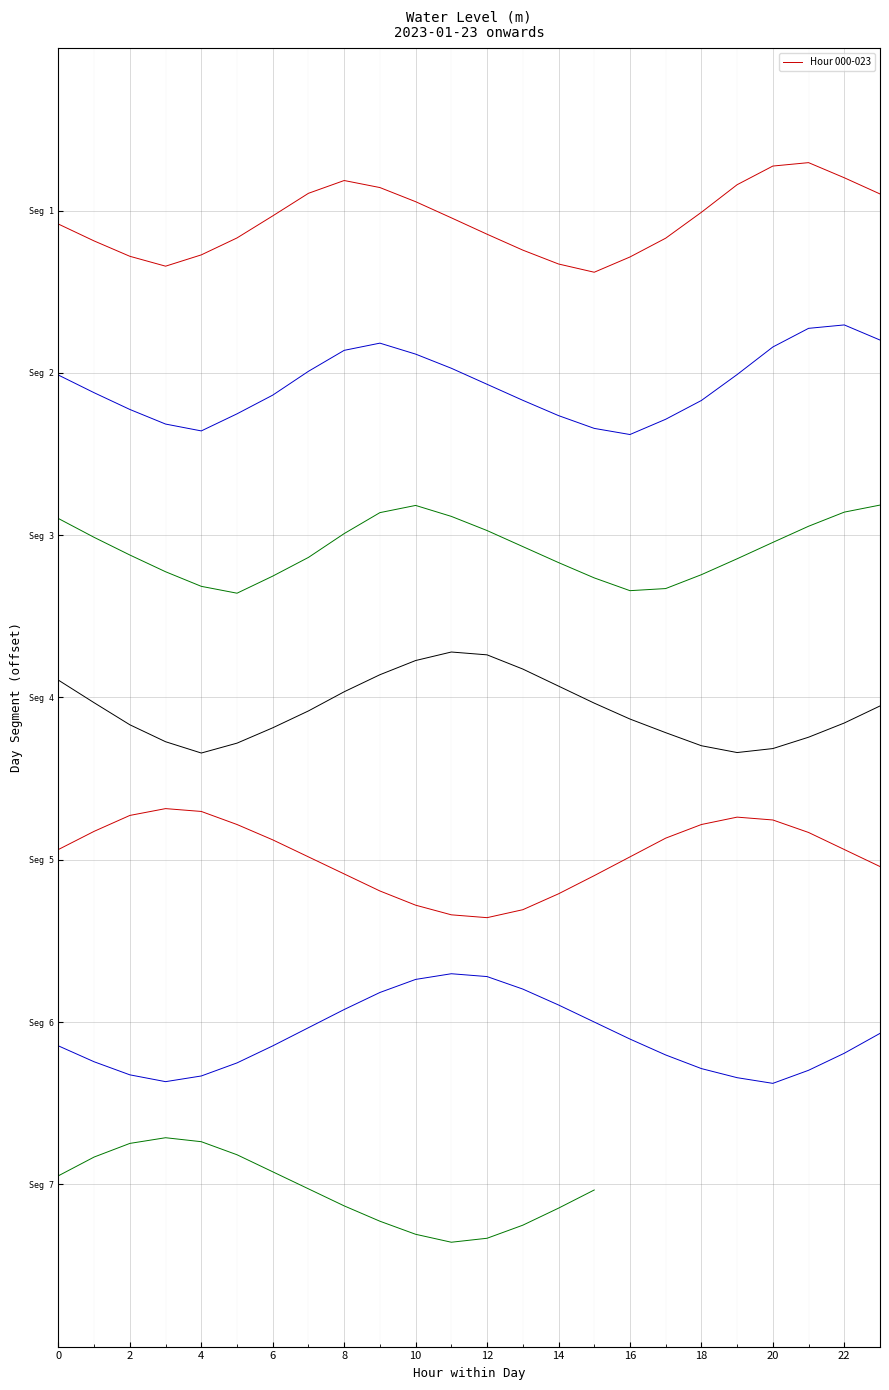

What is the label of the 20th point from the left?

19